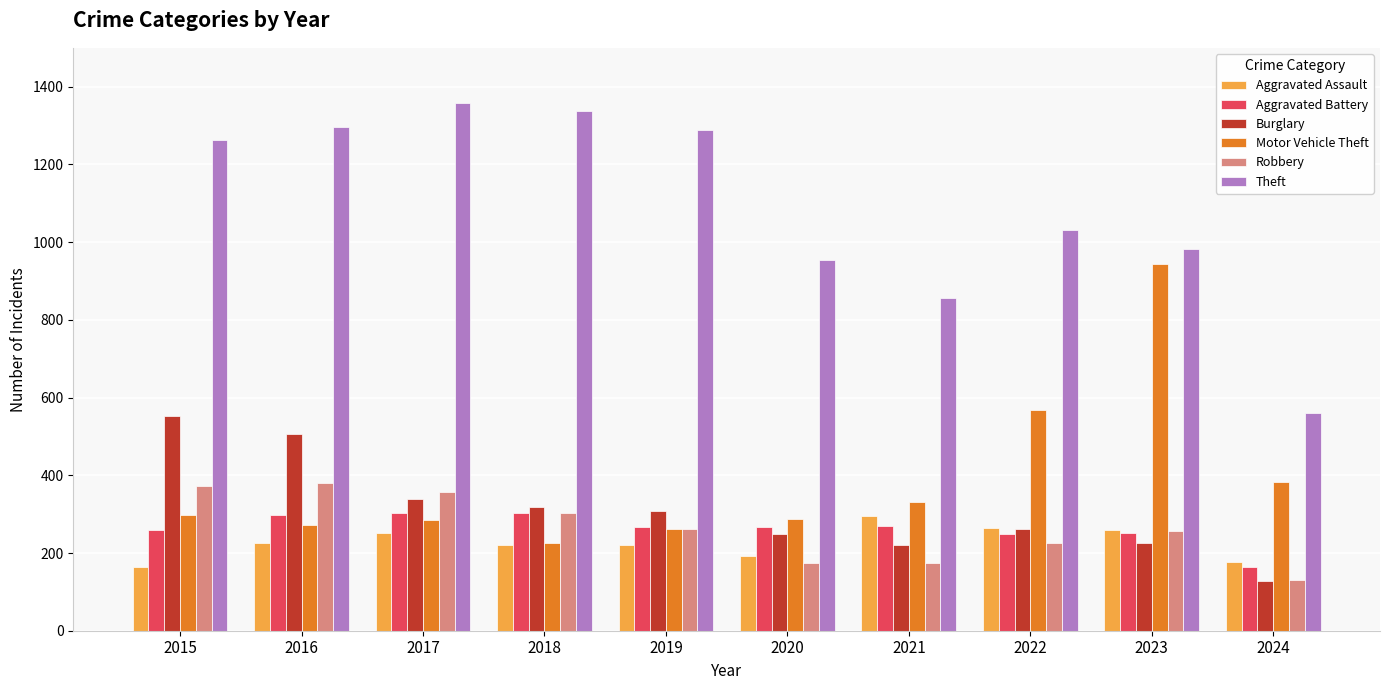

What is the maximum value shown in the chart?

1359